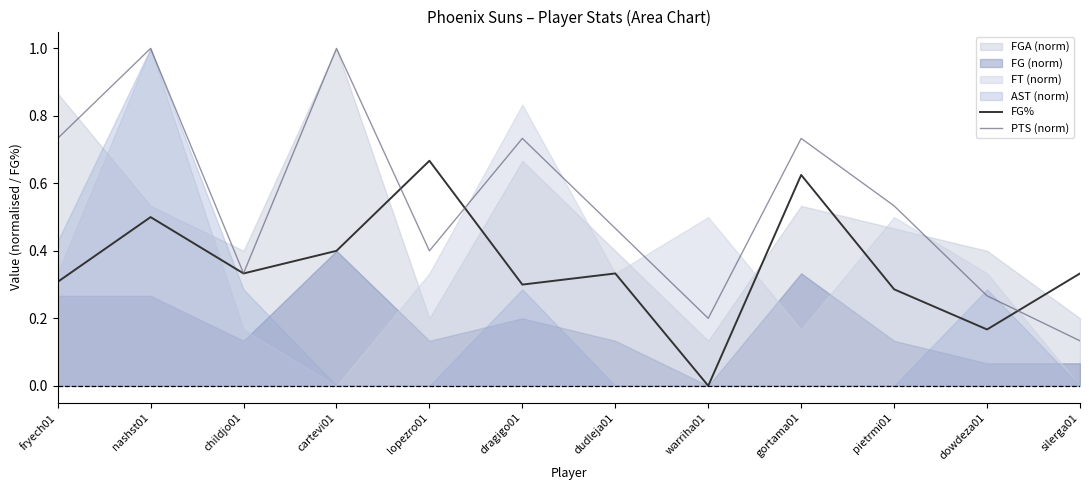

How many FG% values are between 0 and 1?

12